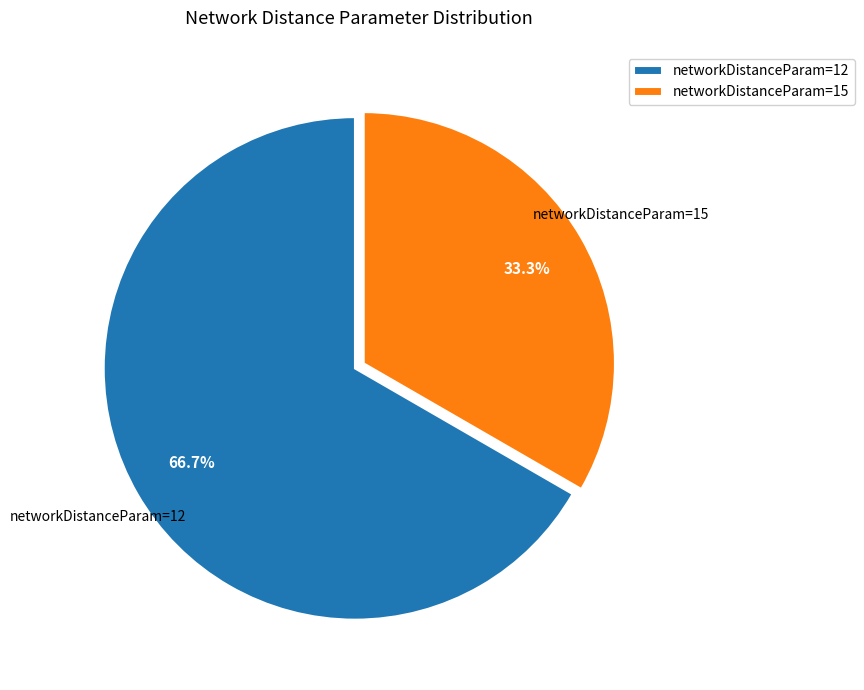

To the nearest percent, what is the difference between the largest and smallest slice percentages?

33%